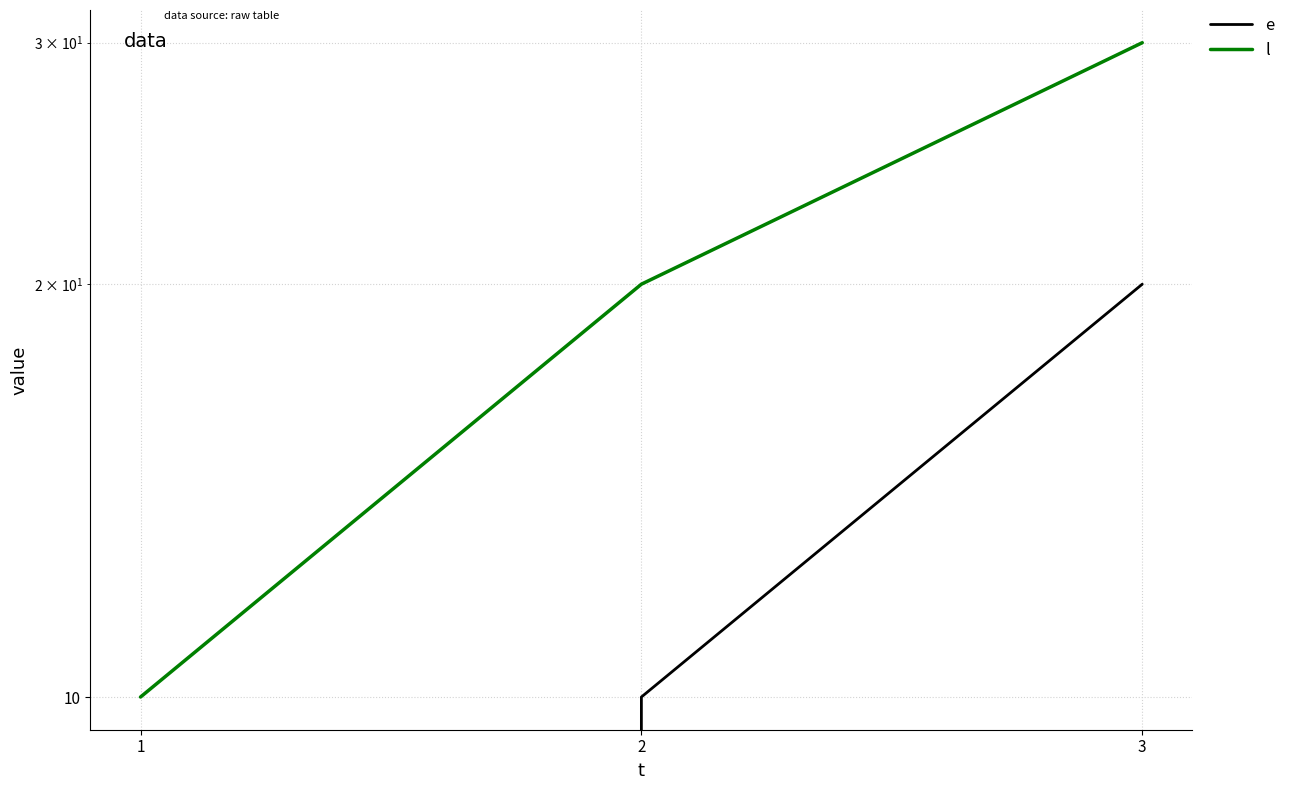

Which category has the highest value in the e series?

3